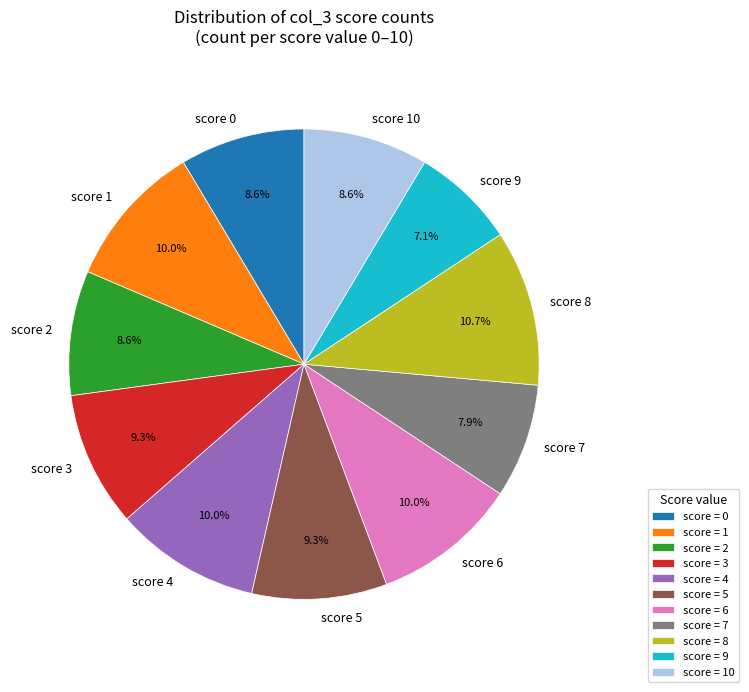

What is the ratio of the value at score 2 to the value at score 9?

1.2